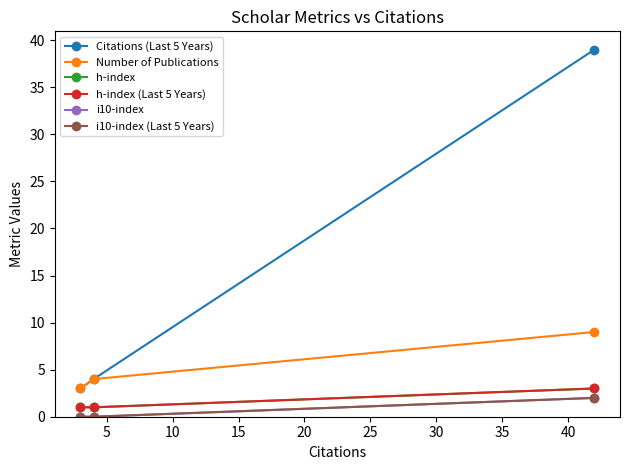

Does the chart have visible grid lines?

No